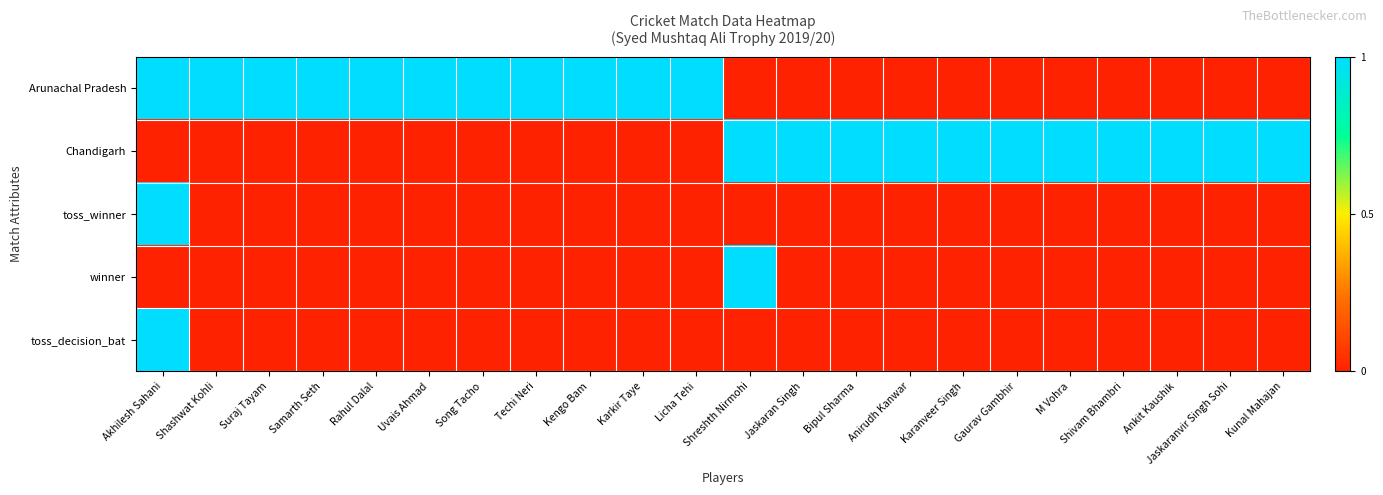

How many data points does each series have?

22